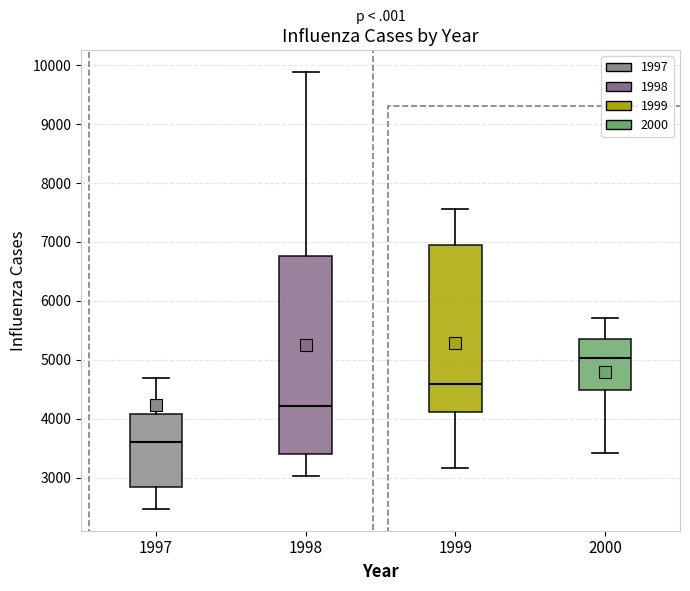

Which box's median line is the lowest?

1997